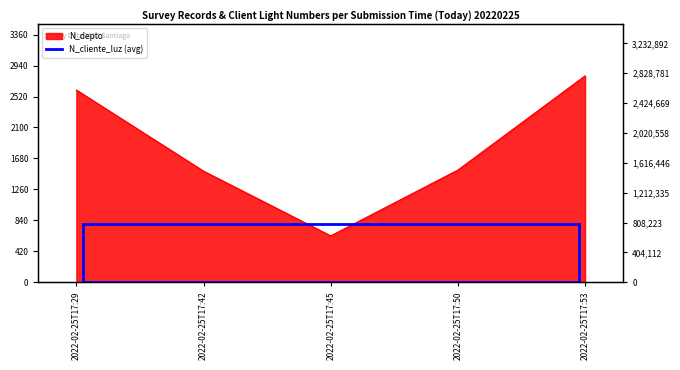

Does the chart display data point markers on the line(s)?

No